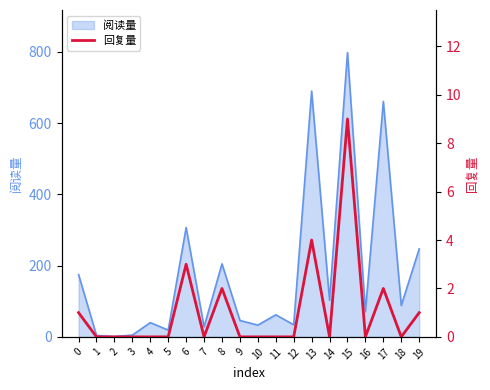

Reading left to right, extract all data points from this chart.

1	0	0	0	0	0	3	0	2	0	0	0	0	4	0	9	0	2	0	1